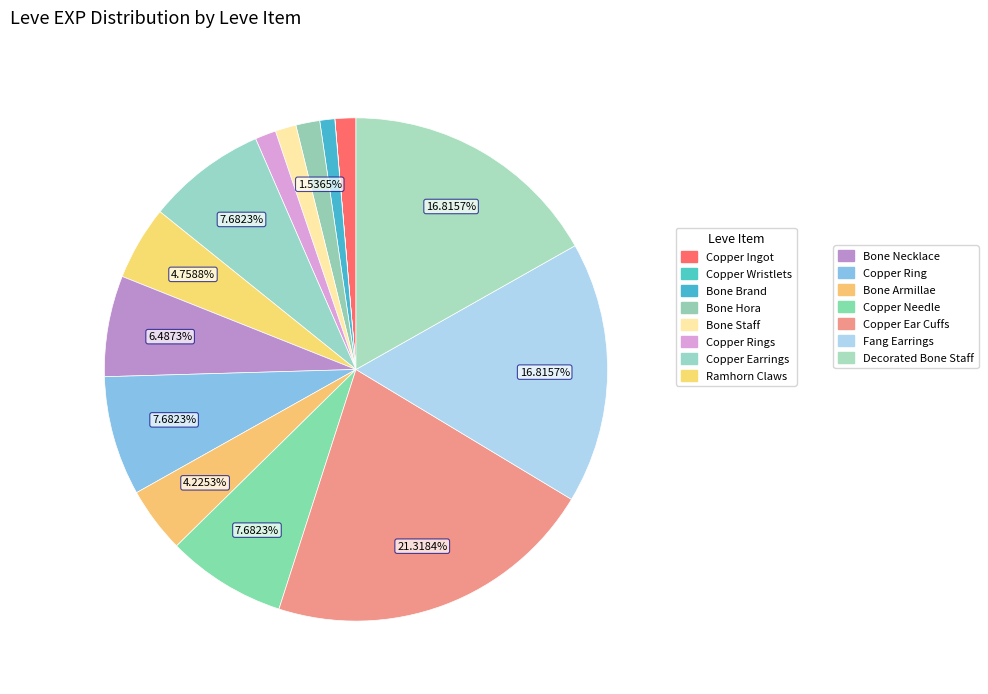

Which slice is the smallest?

Copper Wristlets